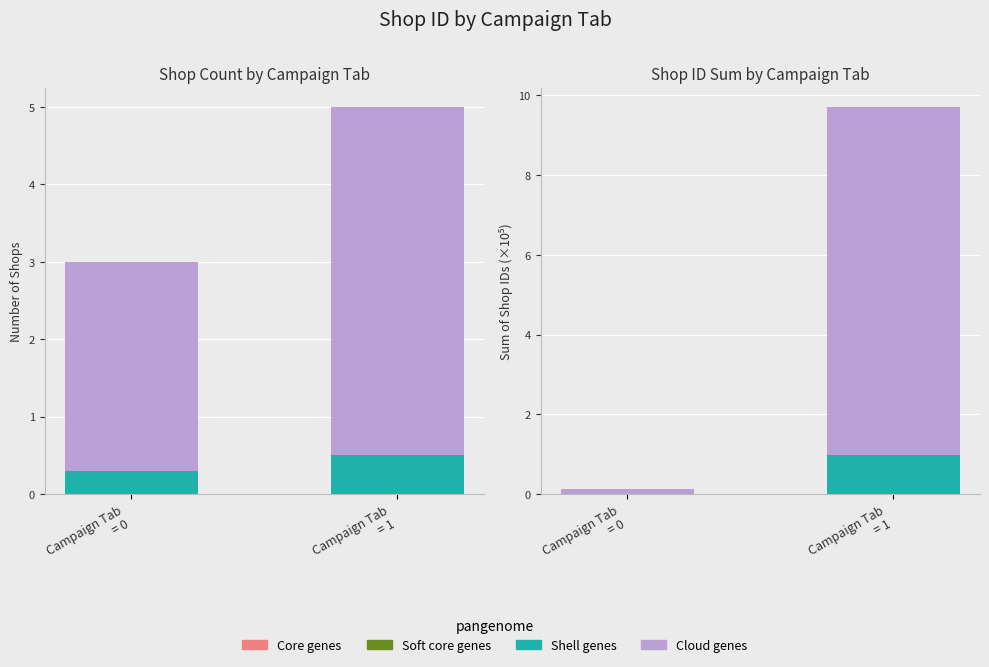

What is the spread (max minus min) of values at Campaign Tab
= 0?

0.1